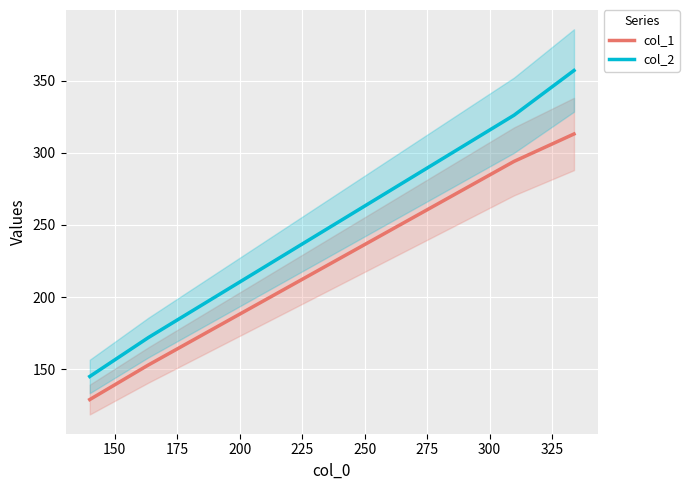

True or false: col_2 and col_1 cross at least once.

False